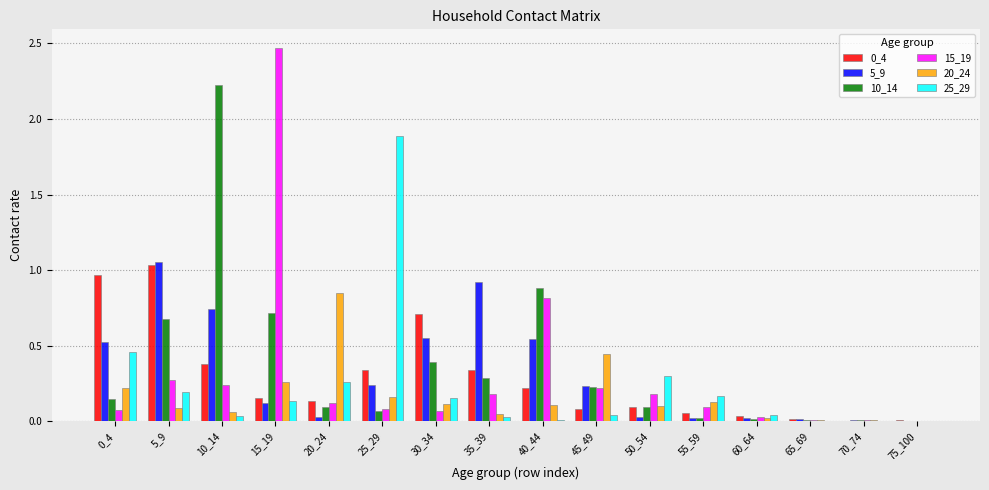

Between 20_24 and 50_54, which series saw the biggest shift?

20_24